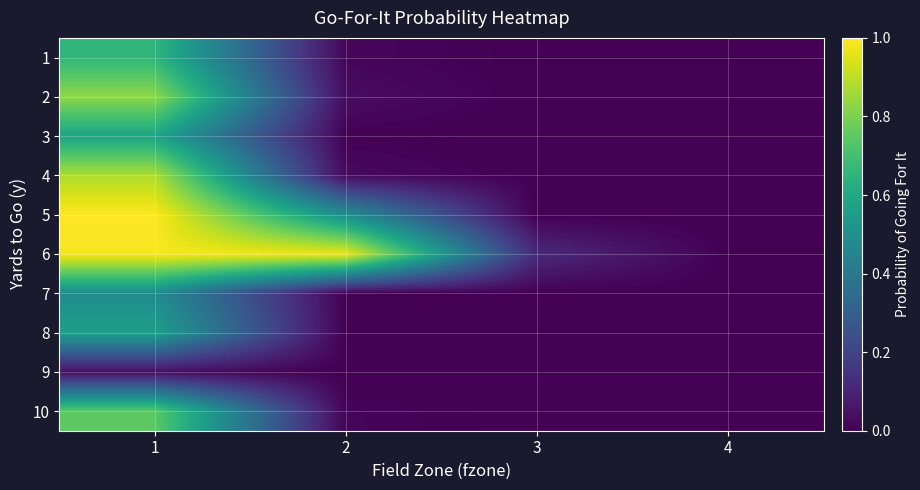

Reading right to left, what are all the values shown in this chart?

1: 4=0.0	3=0.0	2=0.0	1=0.7
2: 4=0.0	3=0.0	2=0.0	1=0.8
3: 4=0.0	3=0.0	2=0.0	1=0.6
4: 4=0.0	3=0.0	2=0.0	1=0.9
5: 4=0.0	3=0.0	2=0.5	1=1.0
6: 4=0.0	3=0.1	2=1.0	1=1.0
7: 4=0.0	3=0.0	2=0.0	1=0.5
8: 4=0.0	3=0.0	2=0.0	1=0.6
9: 4=0.0	3=0.0	2=0.0	1=0.0
10: 4=0.0	3=0.0	2=0.0	1=0.7